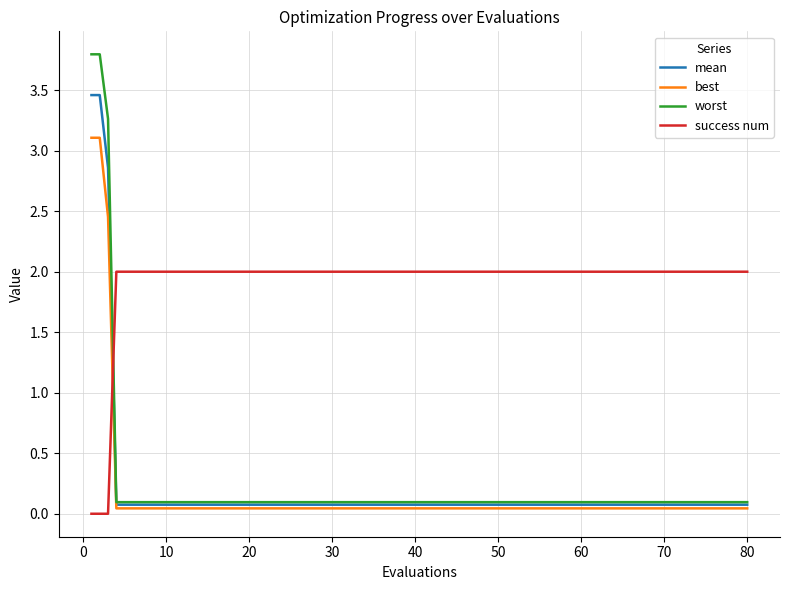

Which series has the largest total across all categories?

success num